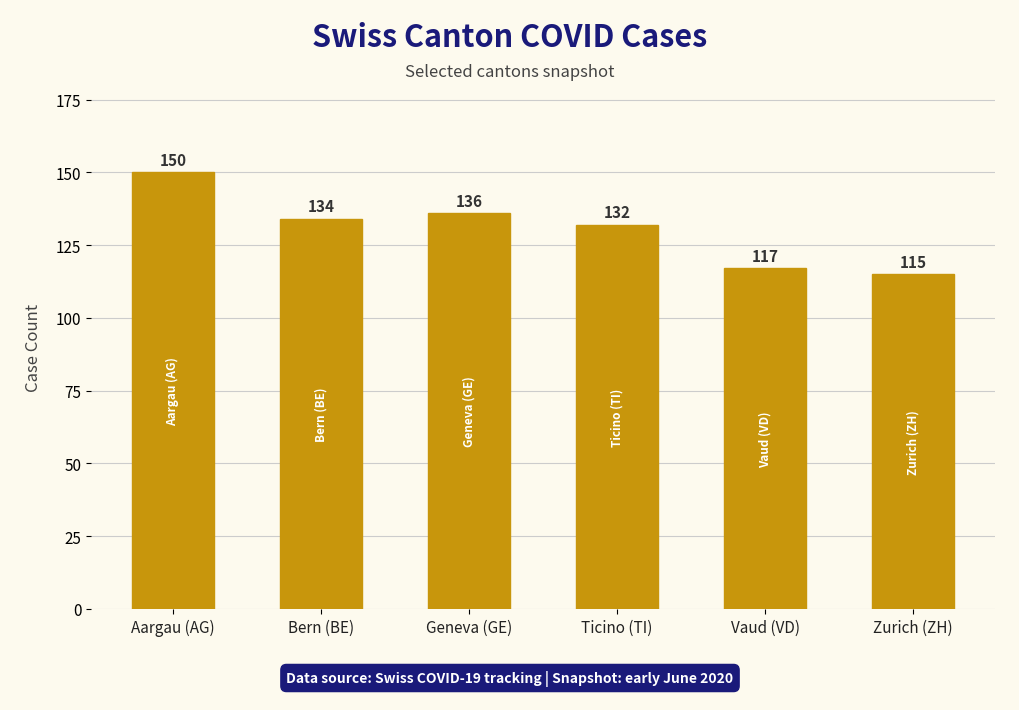

What is the difference between the values at Bern (BE) and Ticino (TI)?

2